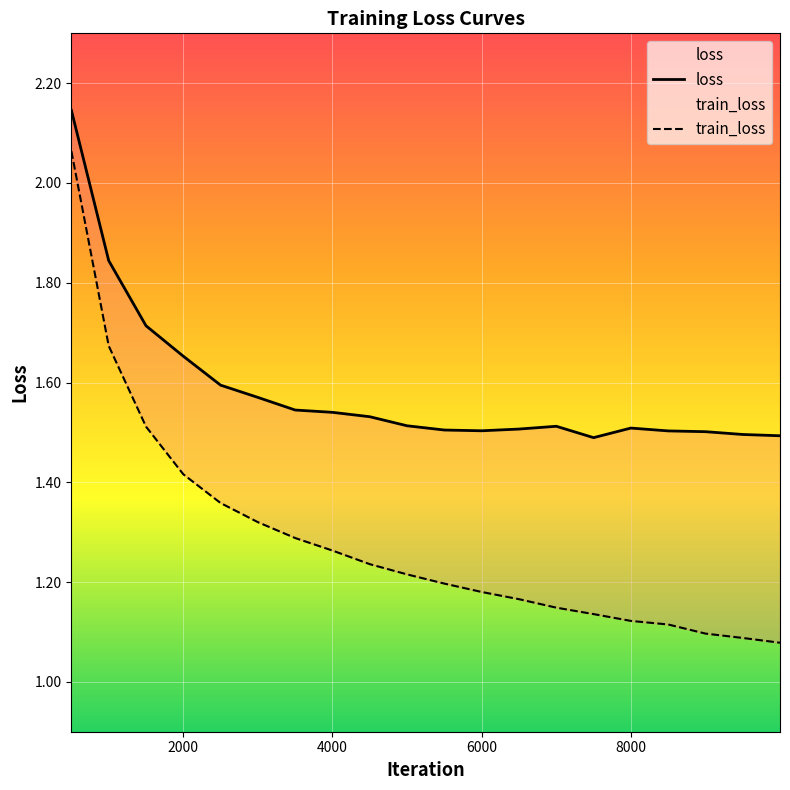

How many lines are shown in the chart?

2